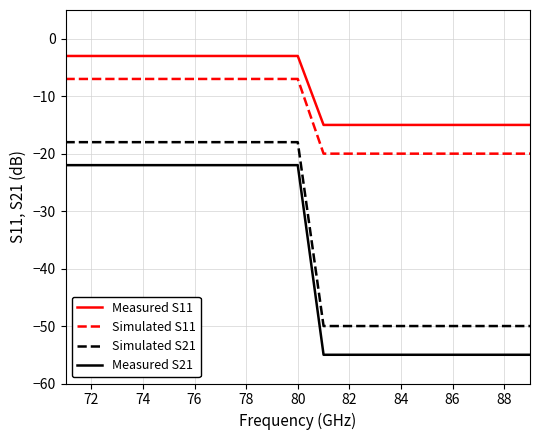

Rank the series by their average value, from highest to lowest.

Measured S11, Simulated S11, Simulated S21, Measured S21